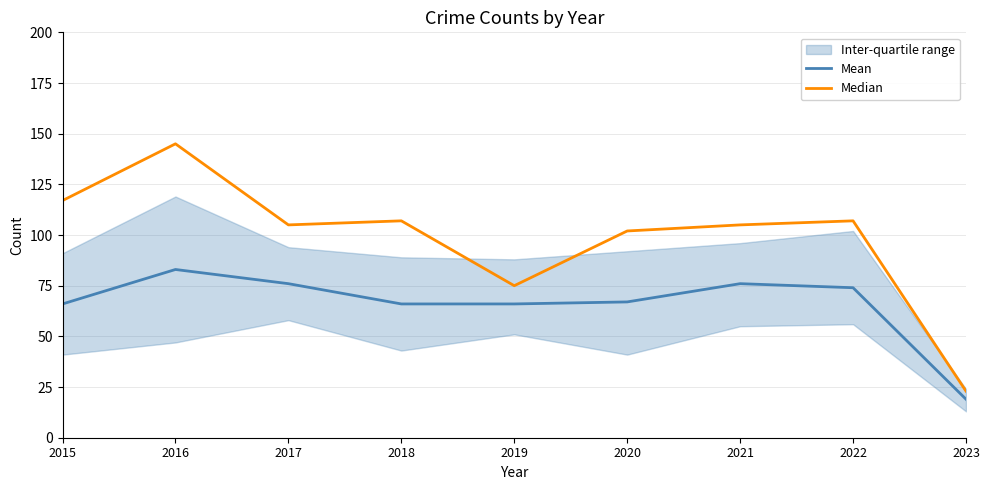

At which label is Mean closest to 51?

2015